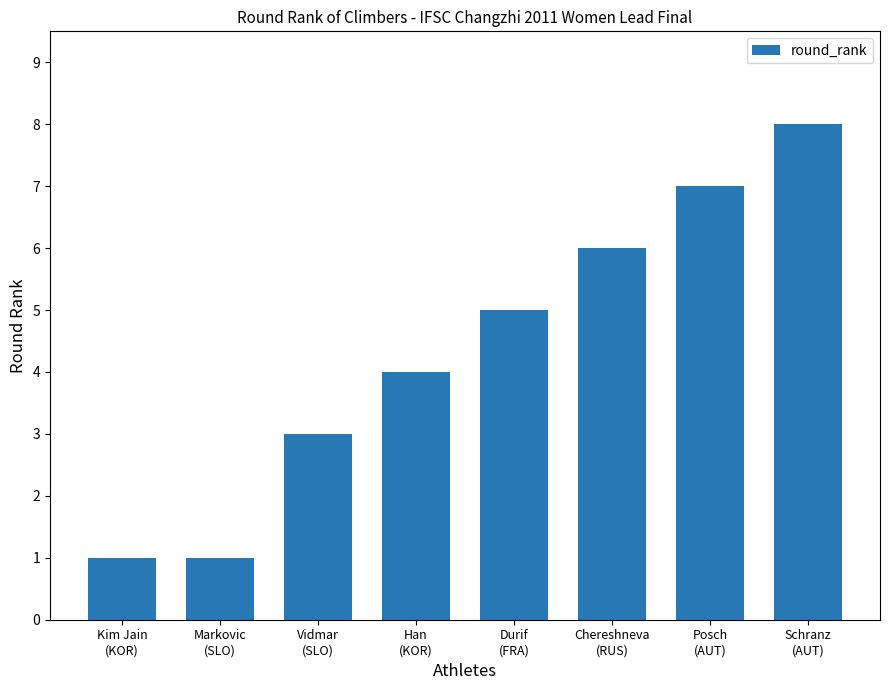

What is the greatest value displayed?

8